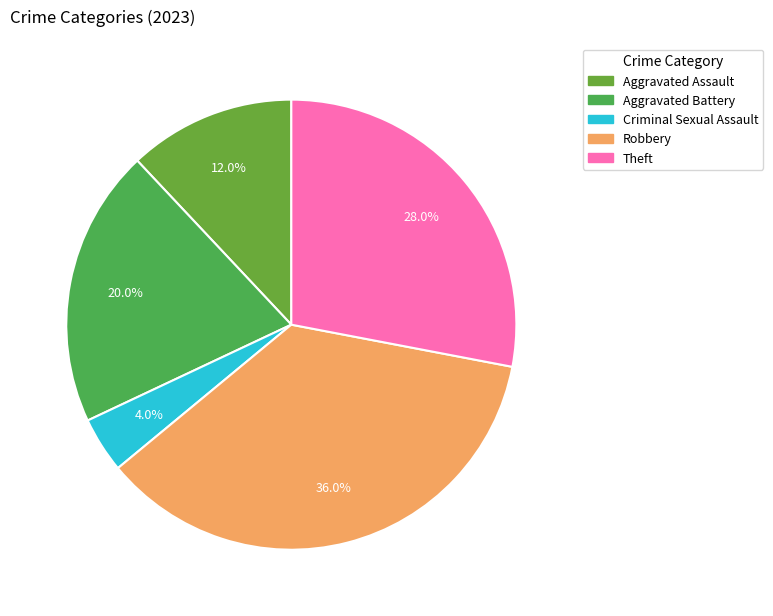

What is the largest slice in the pie chart?

Robbery